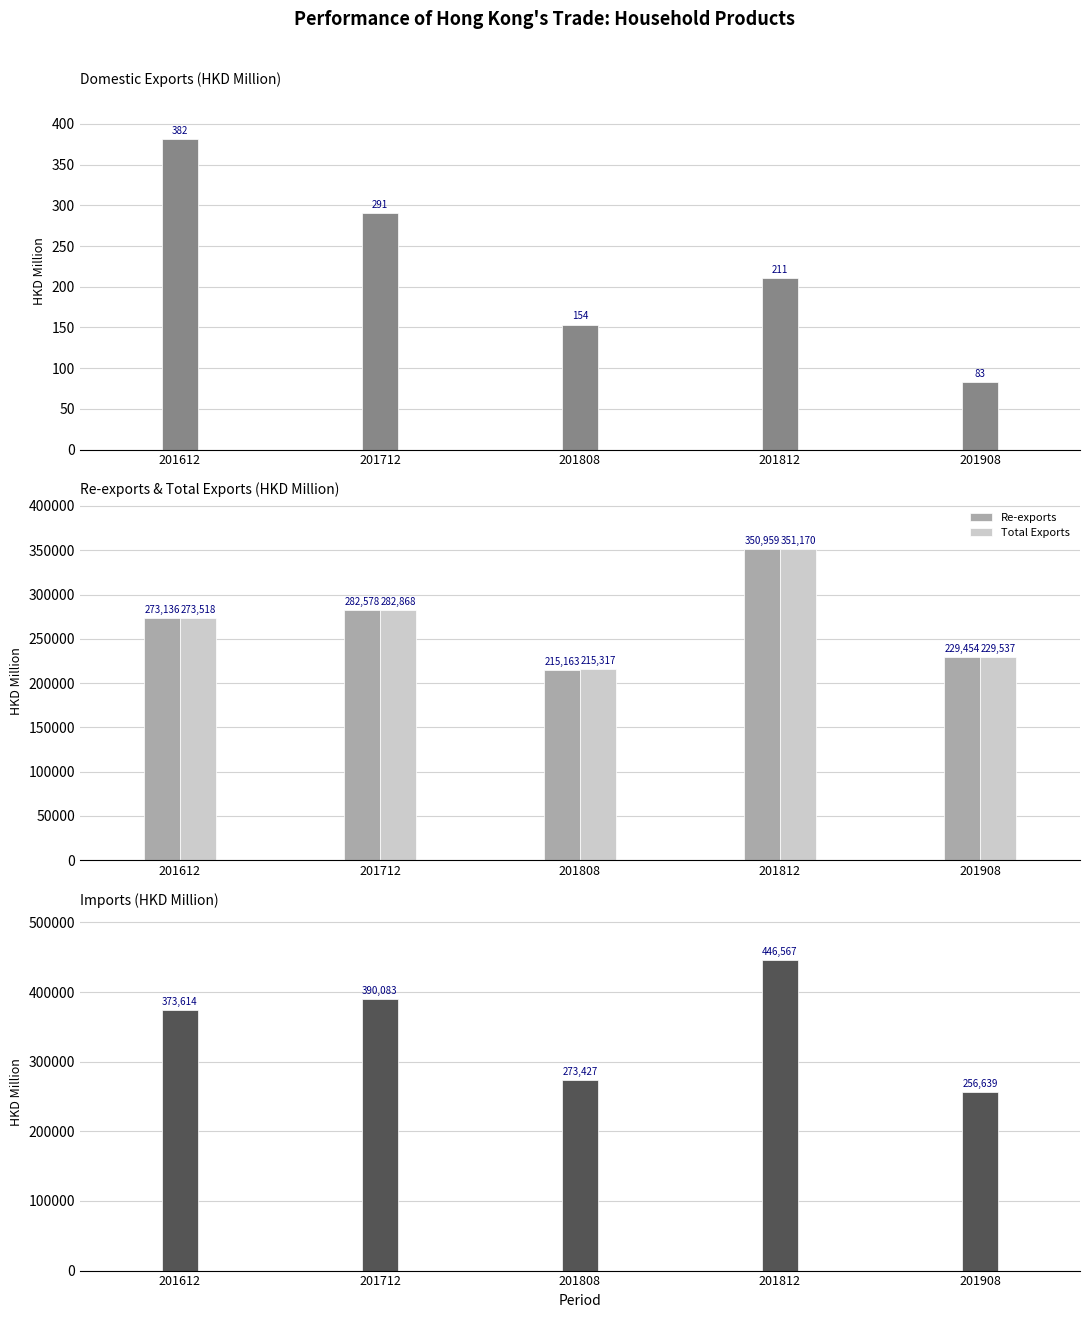

What is the difference between the highest and lowest values at 201712?

389792.2